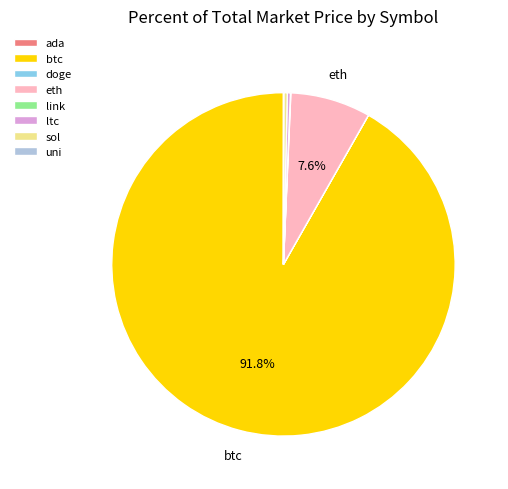

Which slice represents more than half of the pie?

btc